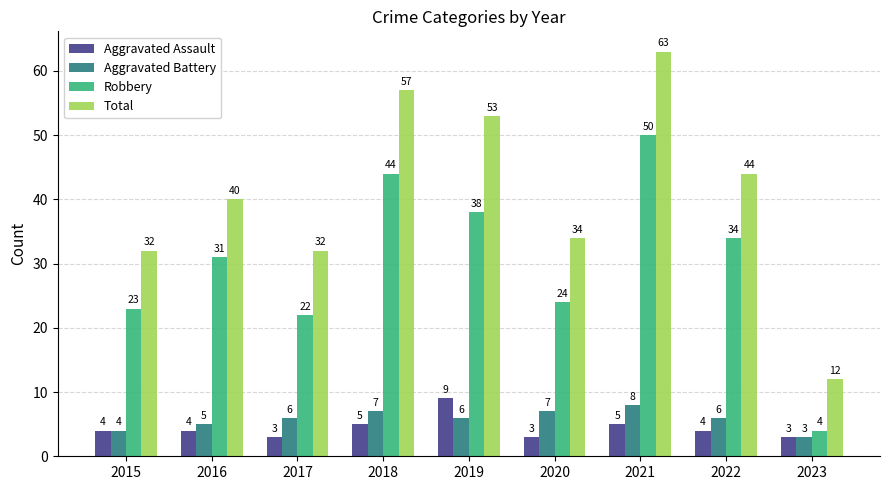

What is the difference between the Aggravated Battery values at 2019 and 2018?

1